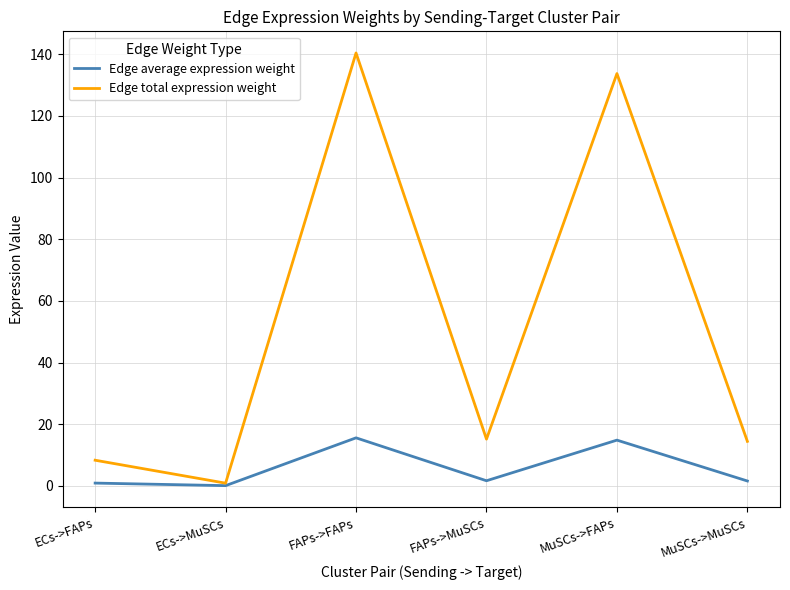

True or false: Edge total expression weight has a value of 14.5 at MuSCs->MuSCs.

True